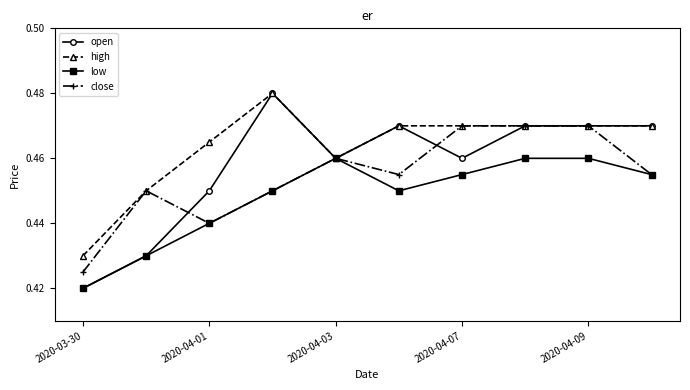

Which series has the widest spread of values?

open